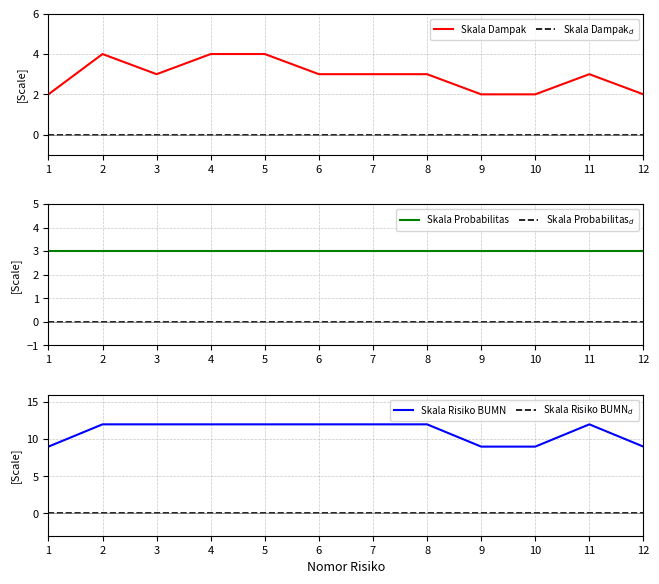

List the labels in order of Skala Risiko BUMN value, smallest first.

1, 9, 10, 12, 2, 3, 4, 5, 6, 7, 8, 11